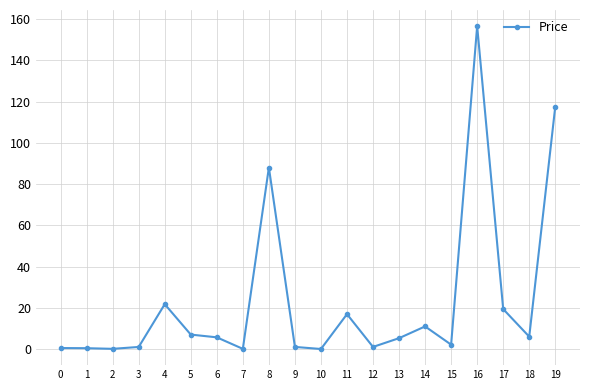

True or false: the data shows 27.5 at 11.

False